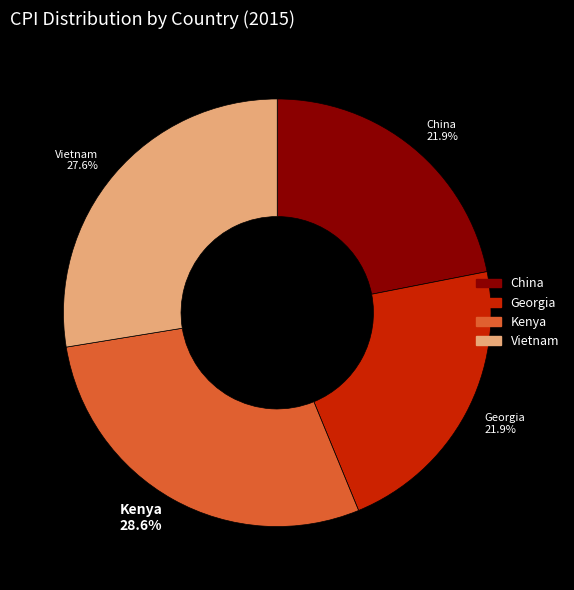

To the nearest percent, what is the average slice percentage?

25%